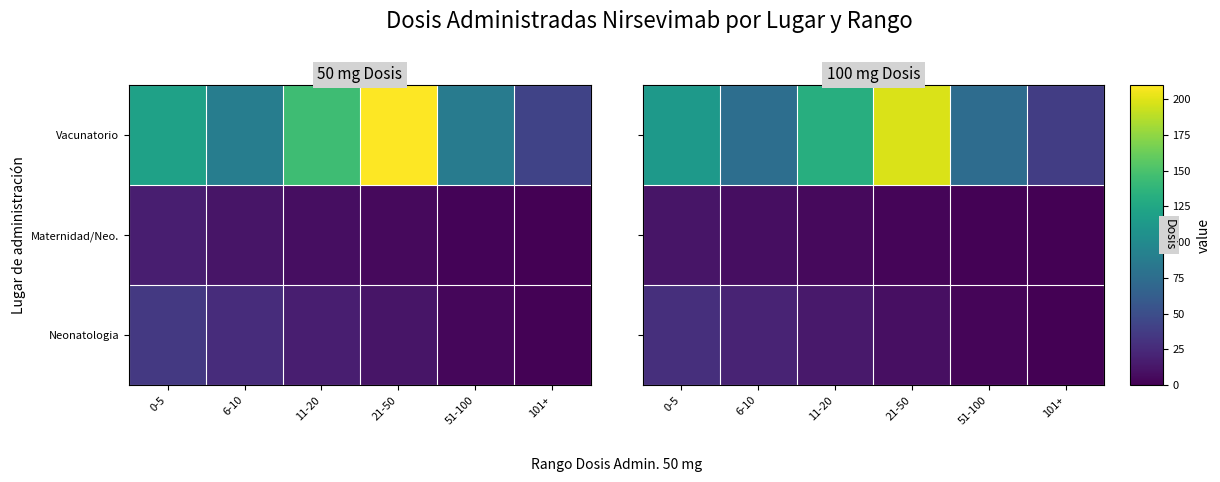

Is it true that Maternidad/Neo. equals 3 at 0-5?

False